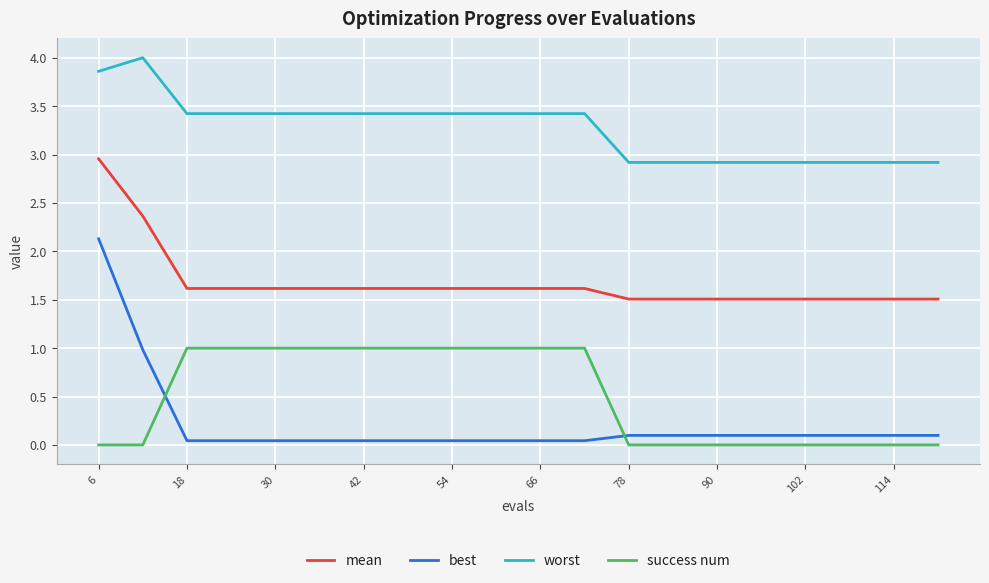

True or false: worst and success num intersect in this chart.

False